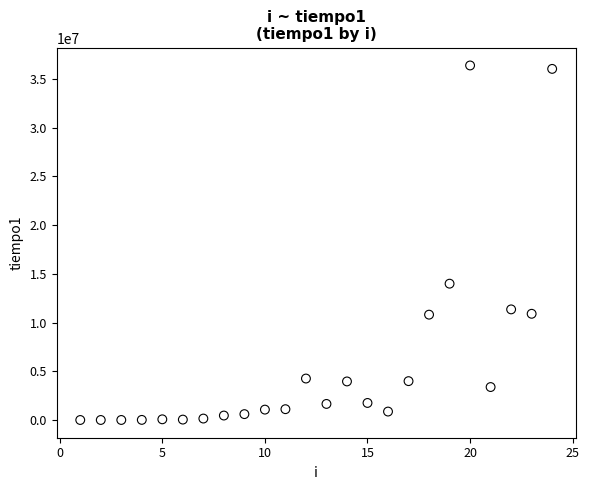

What is the range of Y values (max minus min)?

36359217